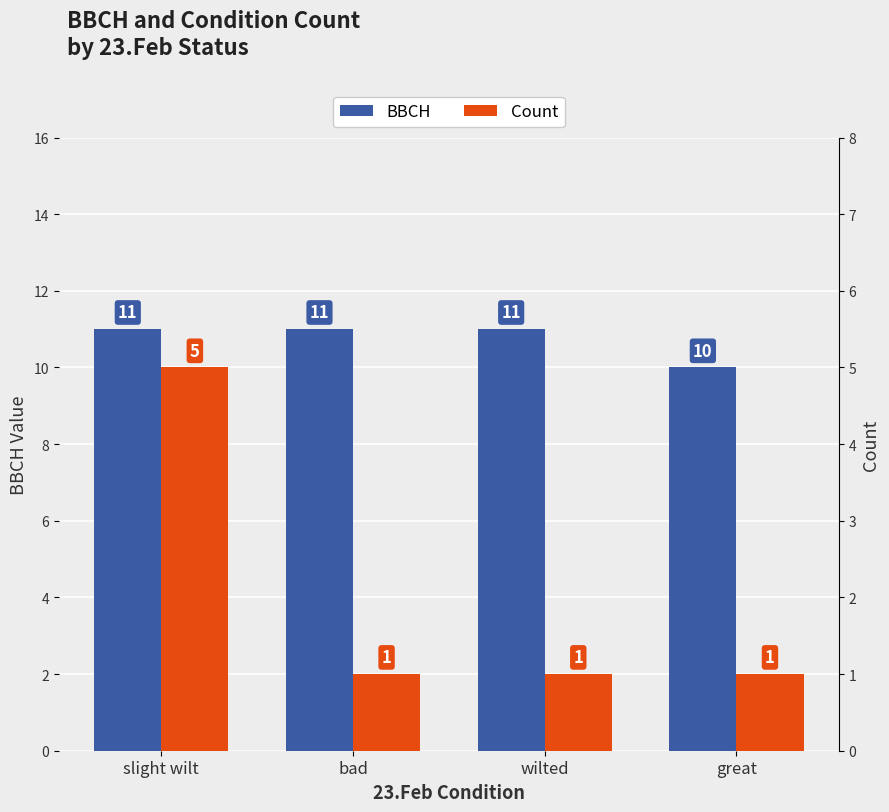

What is the sum of all Count values?

8